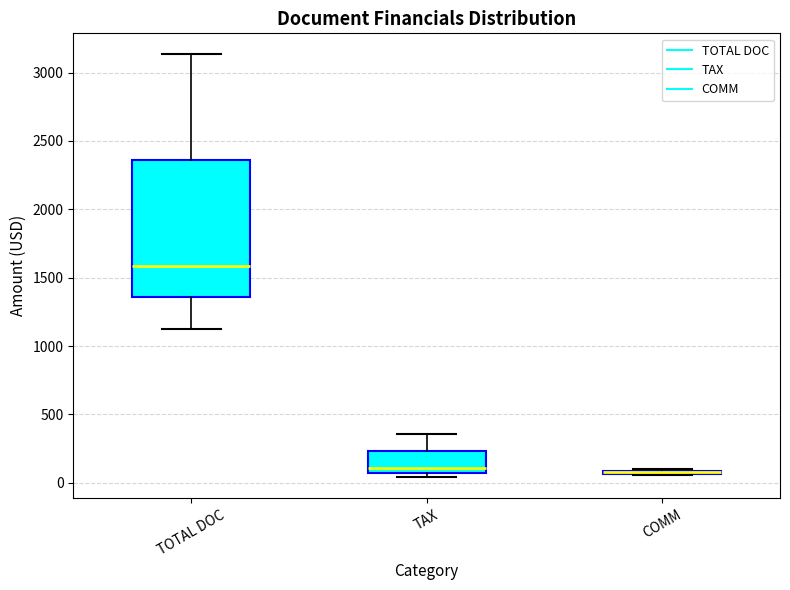

Comparing the boxes themselves (not the whiskers), which one is the tallest?

TOTAL DOC